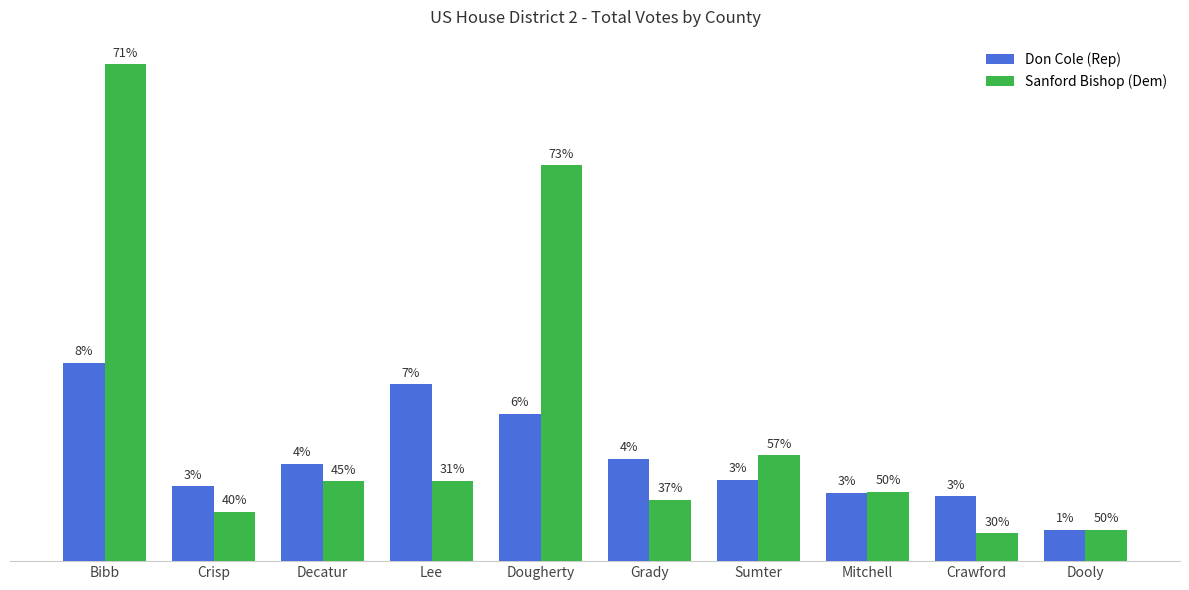

At which label does Don Cole (Rep) reach its peak?

Bibb